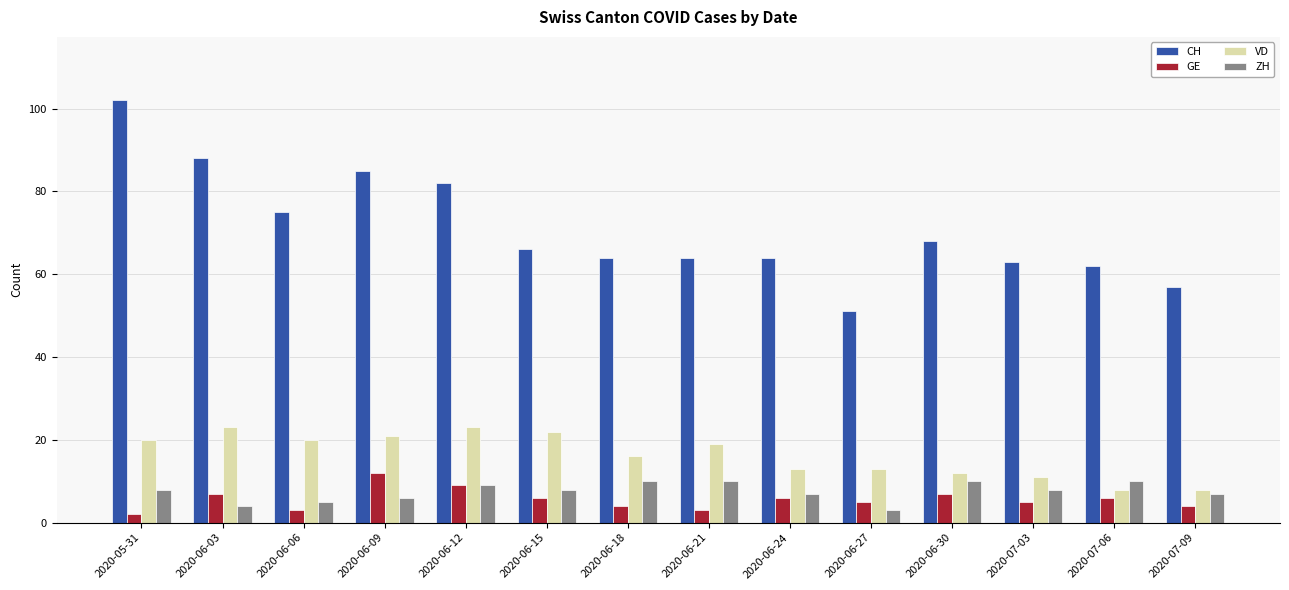

Which series has the widest spread of values?

CH